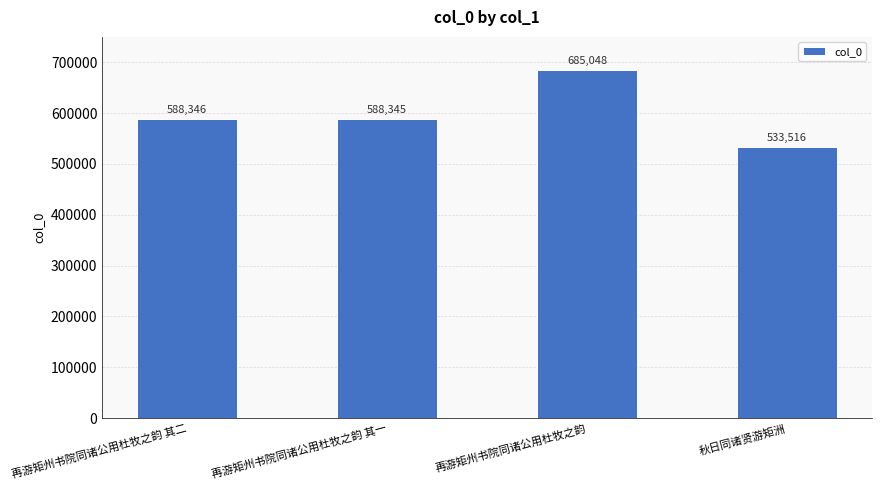

Approximately how many times larger is the value at 再游矩州书院同诸公用杜牧之韵 compared to 再游矩州书院同诸公用杜牧之韵 其一?

1.2